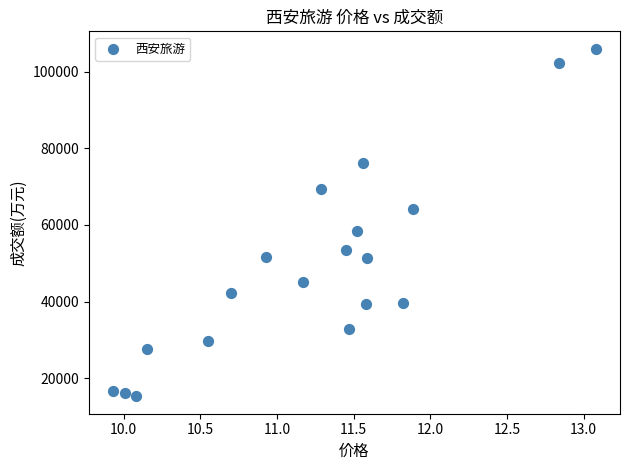

What is the range of Y values (max minus min)?

90628